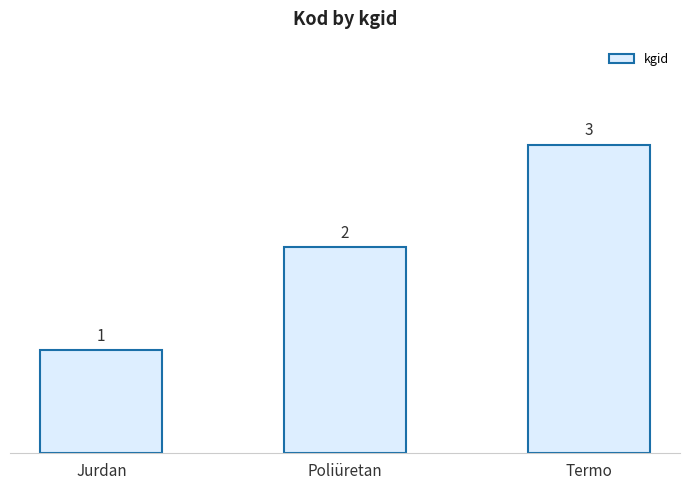

What is the sum of all values?

6